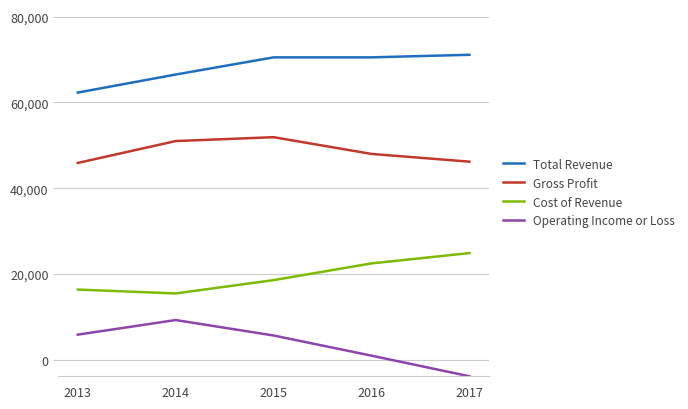

What is the minimum value shown in the chart?

-3800